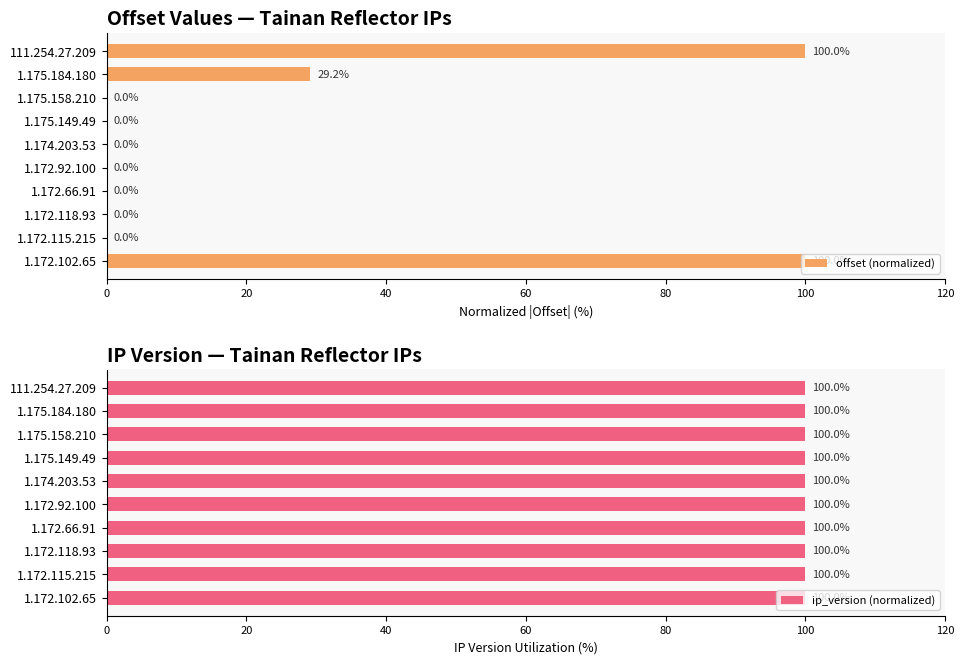

What is the sum of the offset (normalized) values at 1.175.184.180 and 1.175.158.210?

29.2